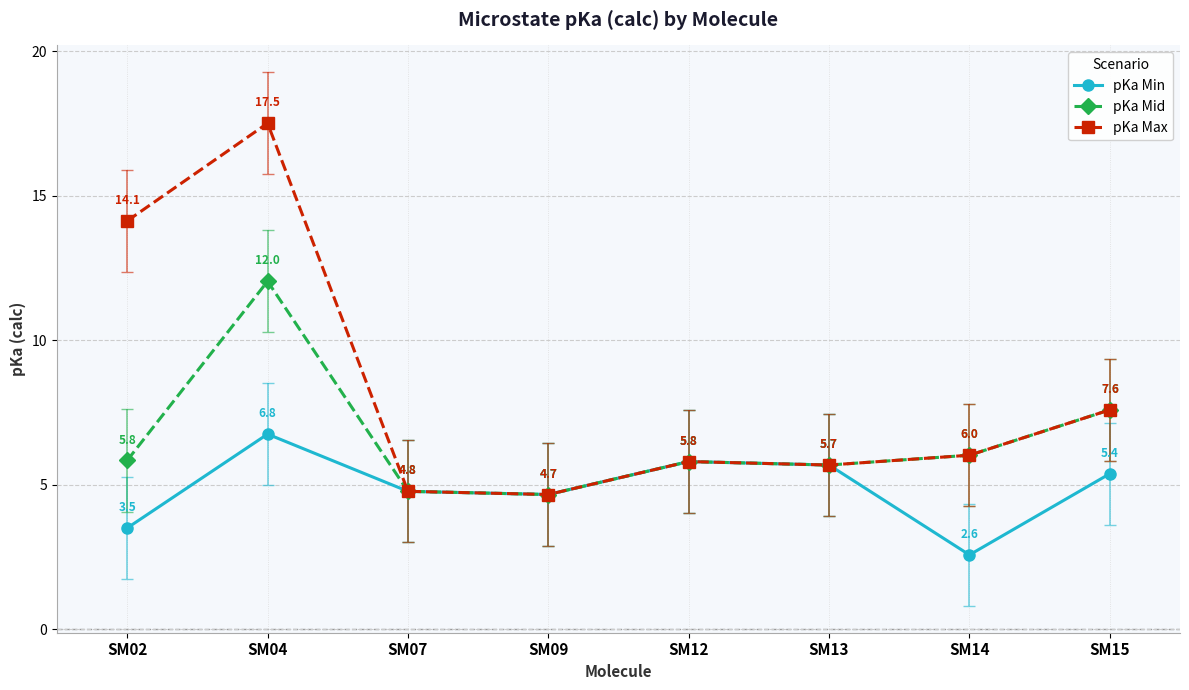

Which category has the highest value across all series?

SM04